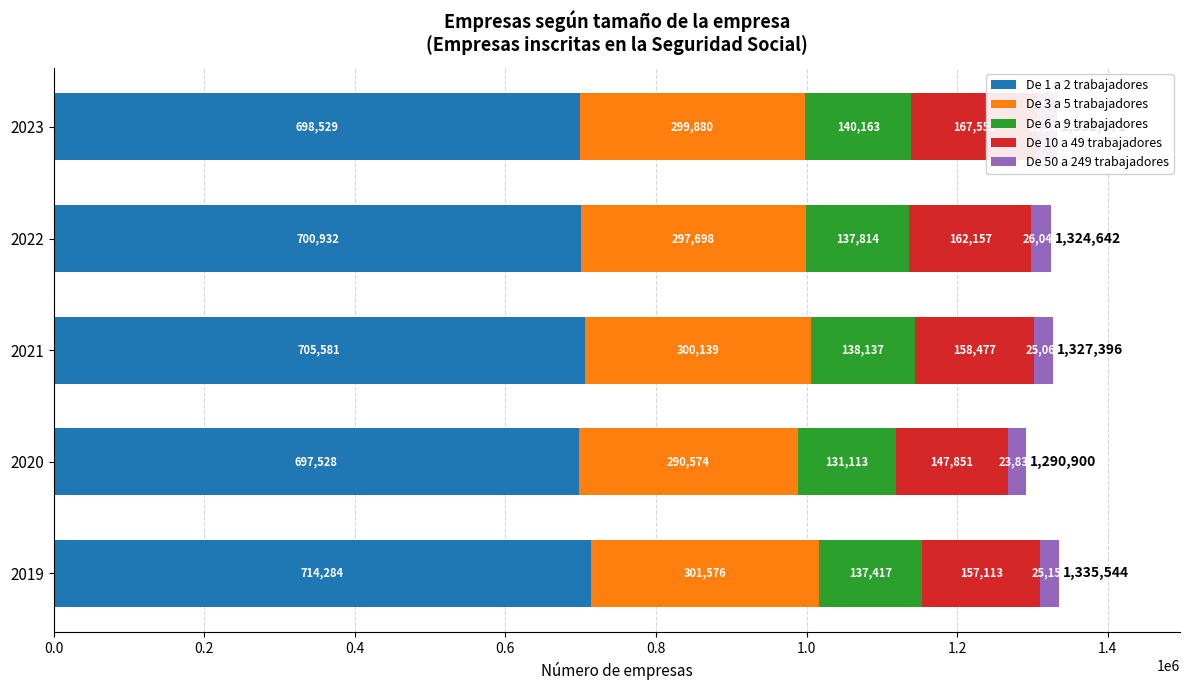

Is the value of De 1 a 2 trabajadores at 2020 greater than the value of De 50 a 249 trabajadores at 2023?

Yes